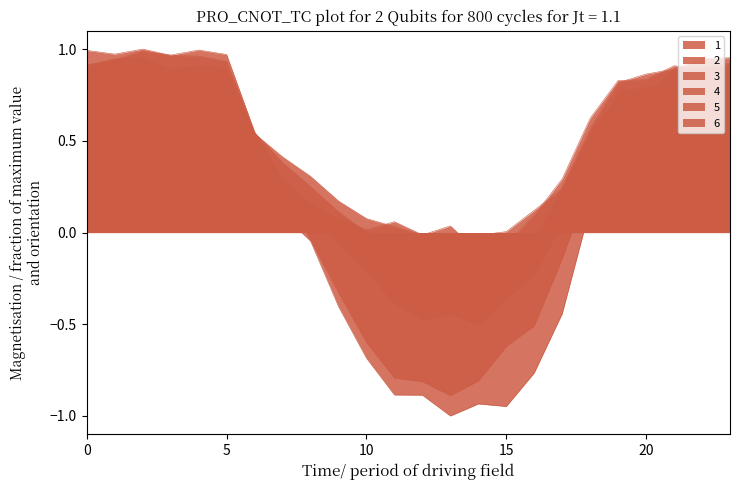

What is the maximum value shown in the chart?

1.0